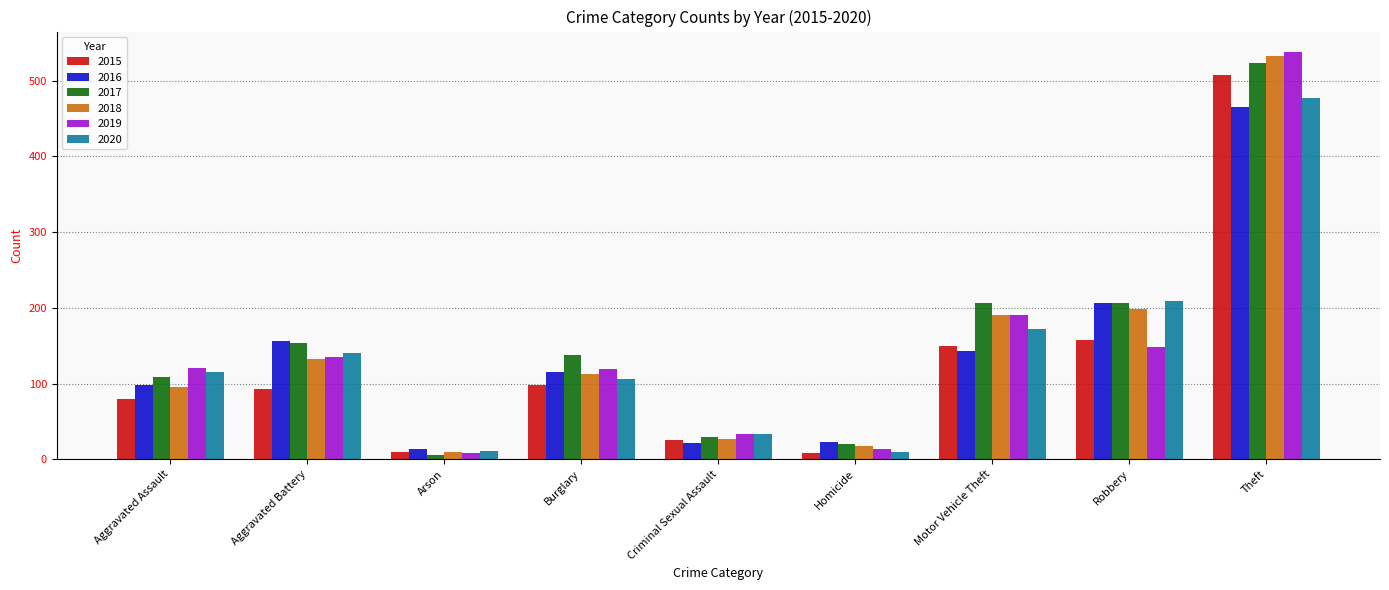

Which category has the lowest value in the 2018 series?

Arson